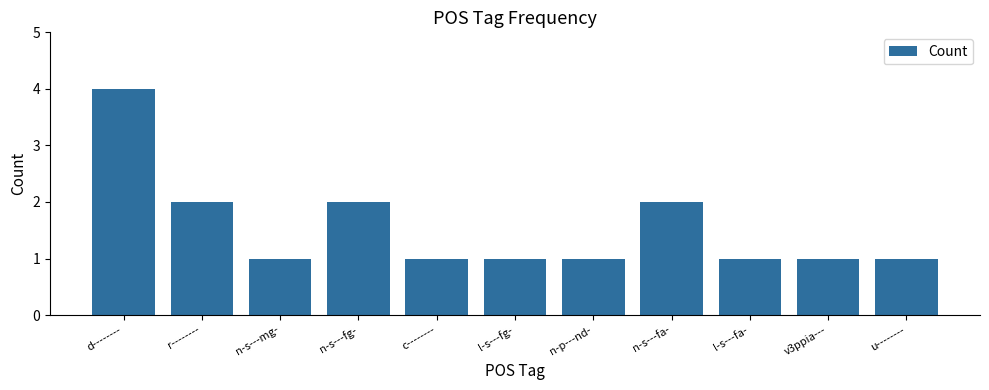

What position from the right is n-s---fa-?

4